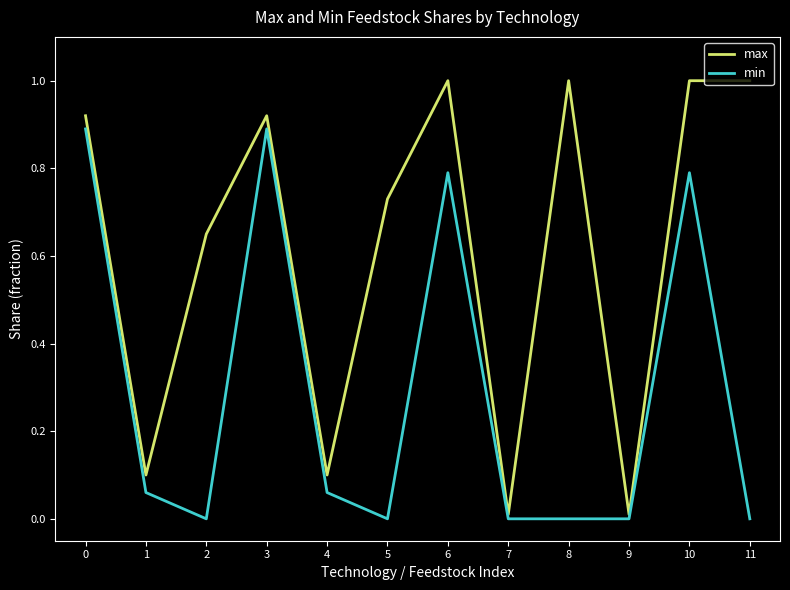

True or false: min has a value of 0.8 at 10.

True